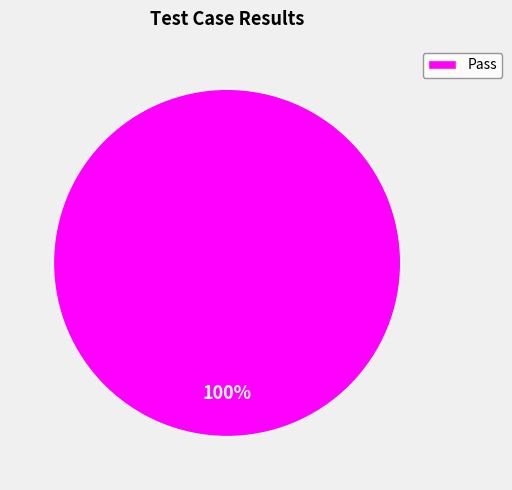

Is there any slice that represents more than half of the pie?

Yes